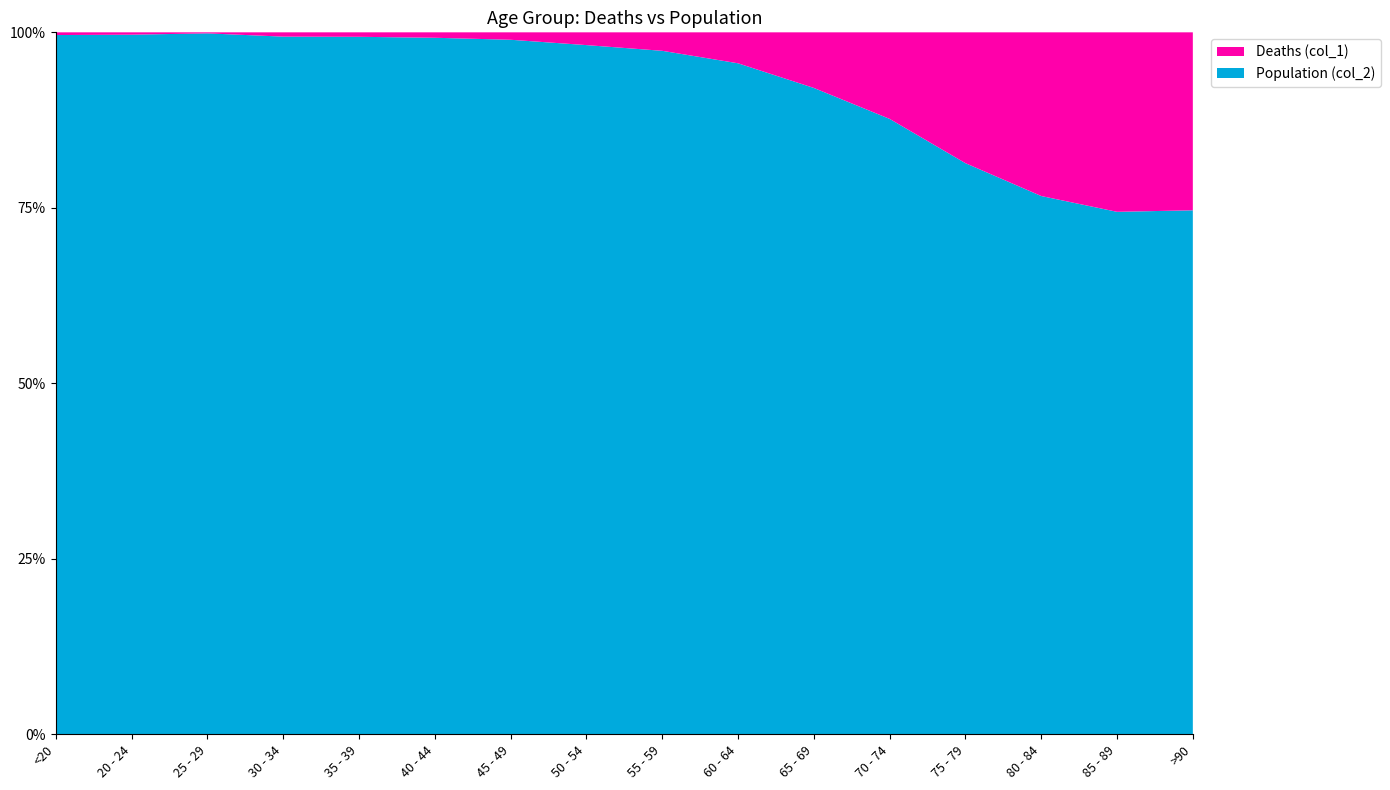

Reading left to right, extract all data points from this chart.

Deaths (col_1): 18	4	3	17	18	24	47	126	227	426	850	1690	2848	3273	2548	1224
Population (col_2): 4641	1191	2038	2765	2814	3078	4396	6803	8400	9236	9883	12018	12434	10764	7417	3604